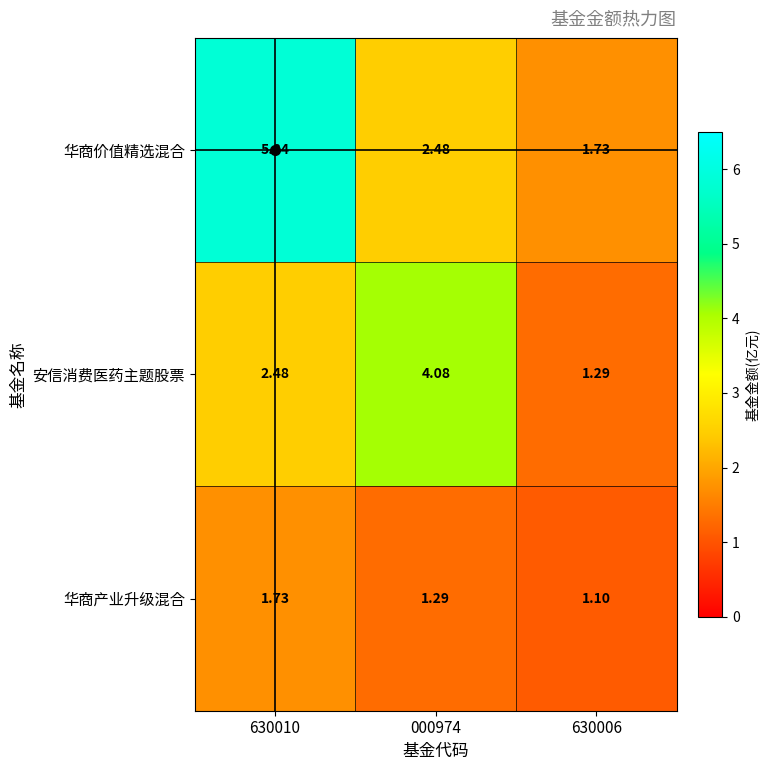

Which series changed the most between 630010 and 000974?

华商价值精选混合